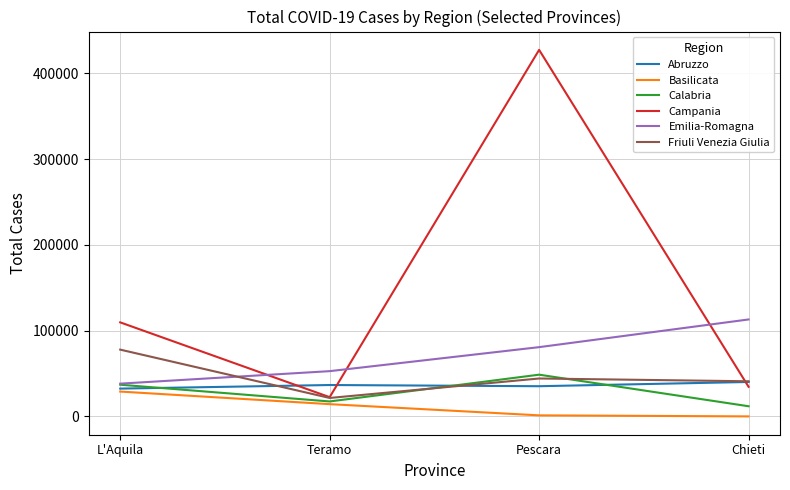

At how many categories does at least one series exceed 19425?

4